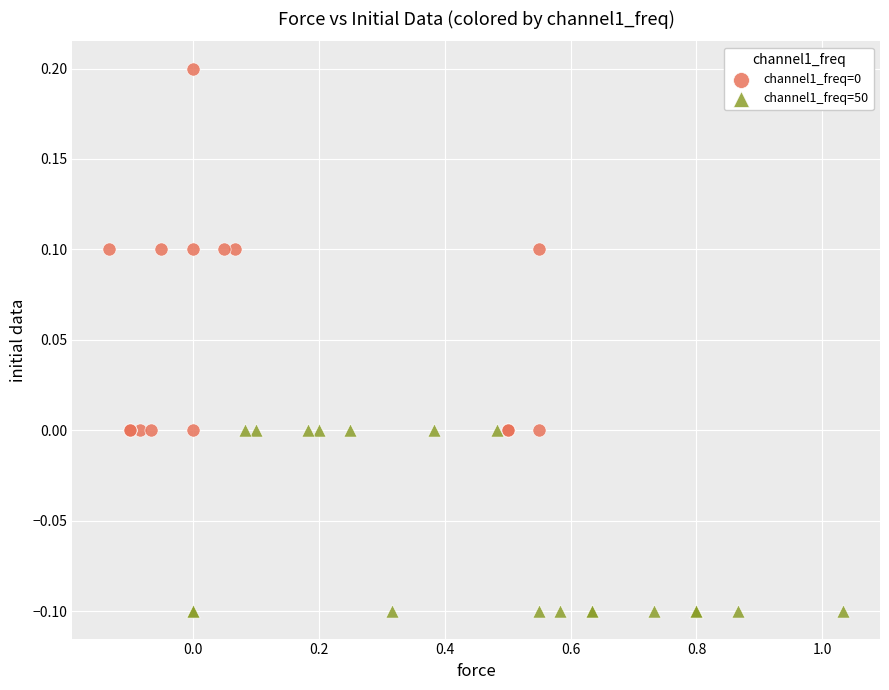

Which series reaches the minimum Y coordinate?

channel1_freq=50